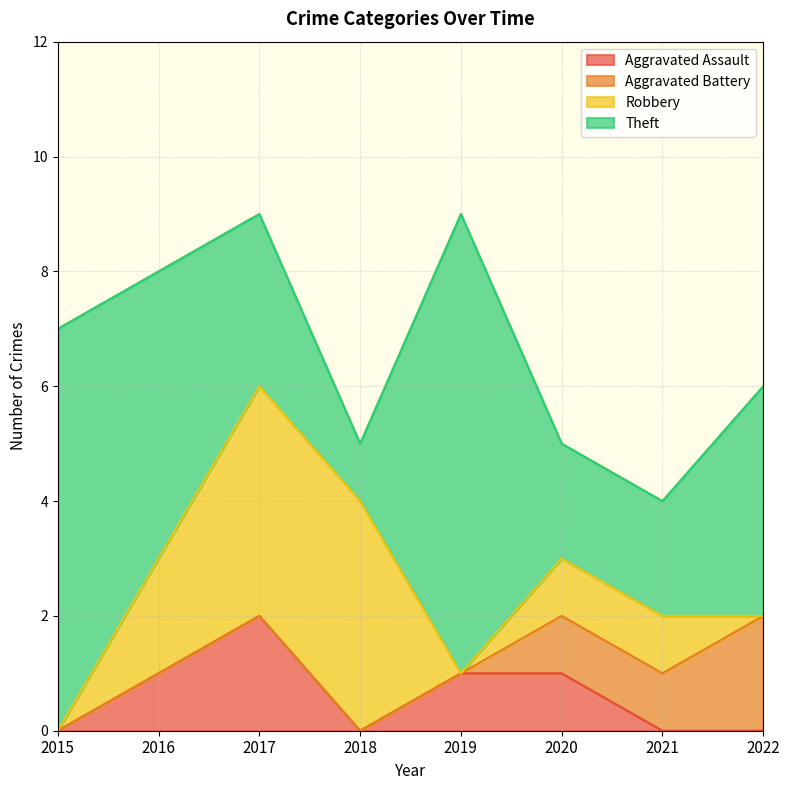

What is the difference between the maximum and second lowest values in the Aggravated Battery series?

2